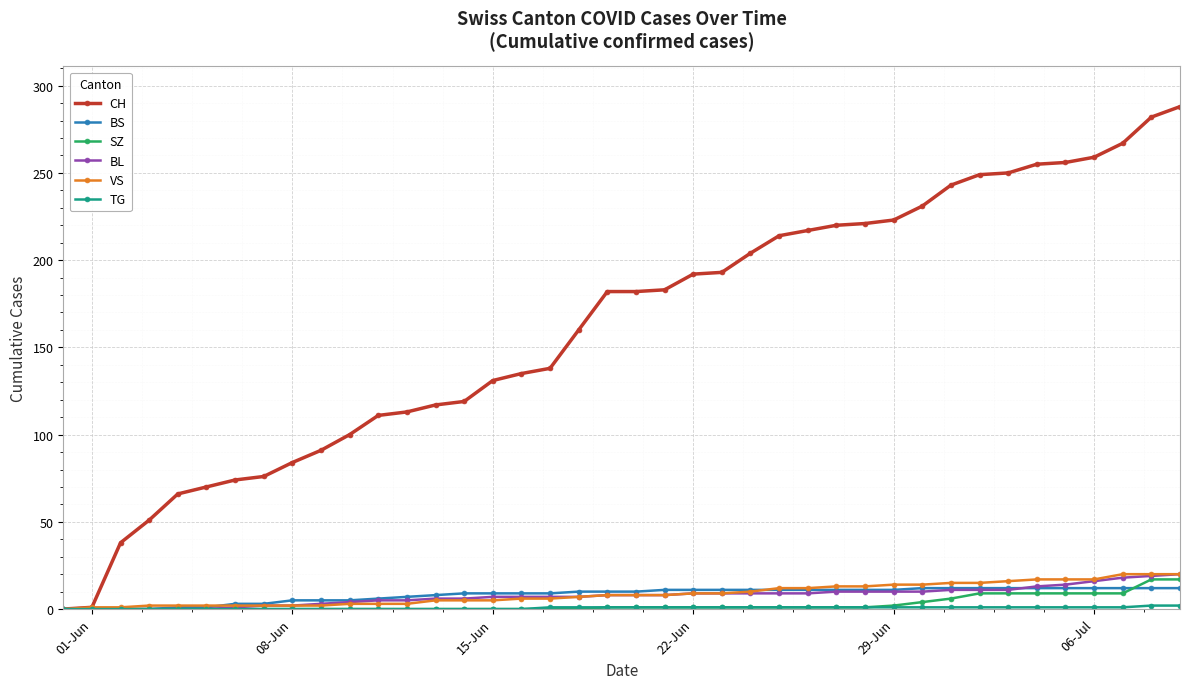

Which series has the largest total across all categories?

CH